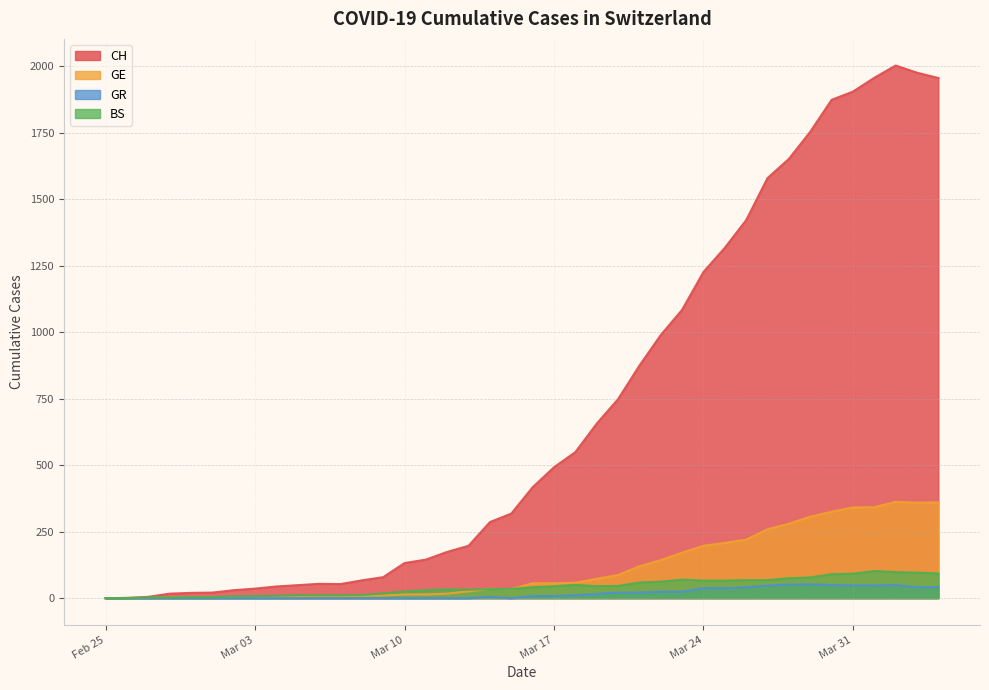

Where is the first local maximum for BS?

2020-03-12